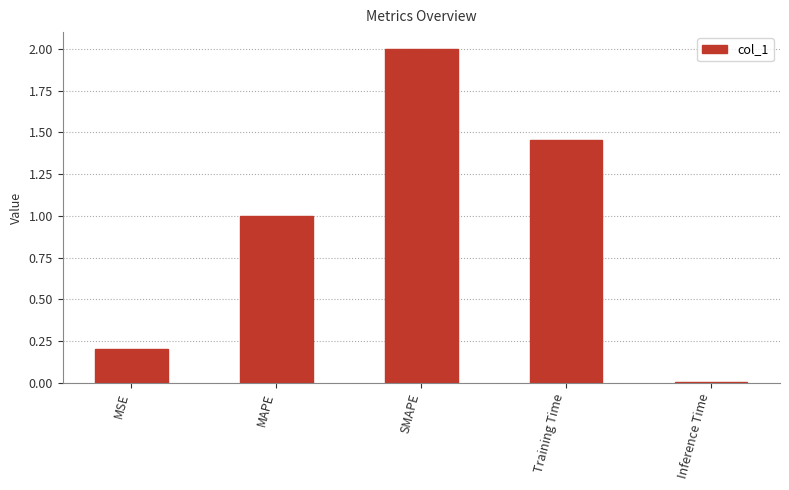

What is the sum of all values?

4.7